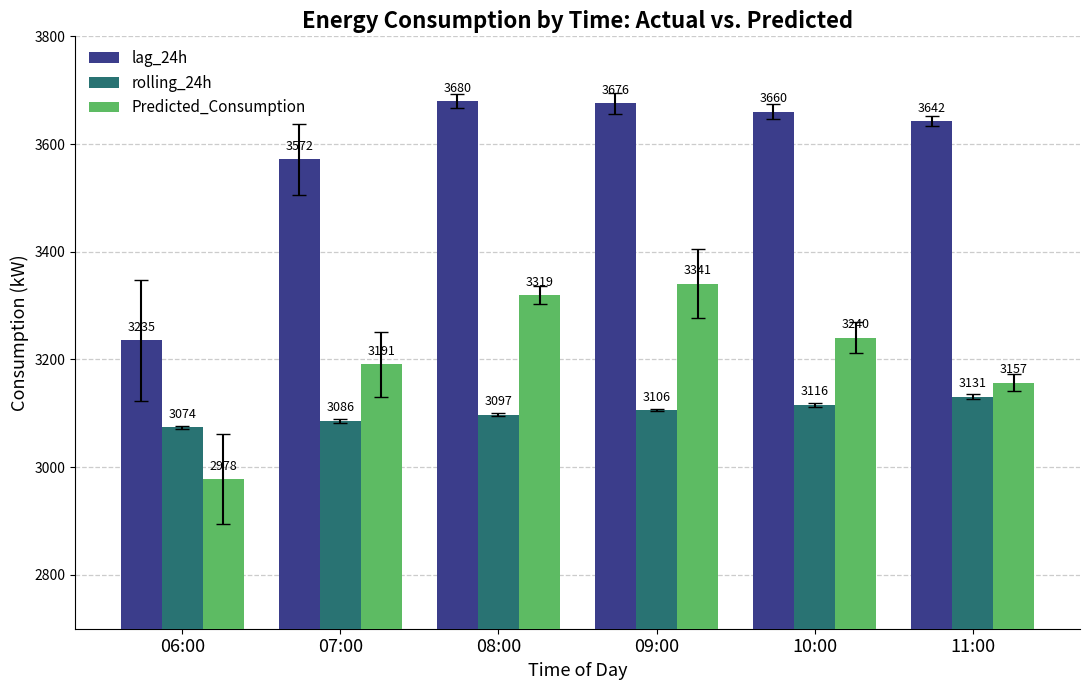

What is the approximate value of rolling_24h at 10:00?

3116.1